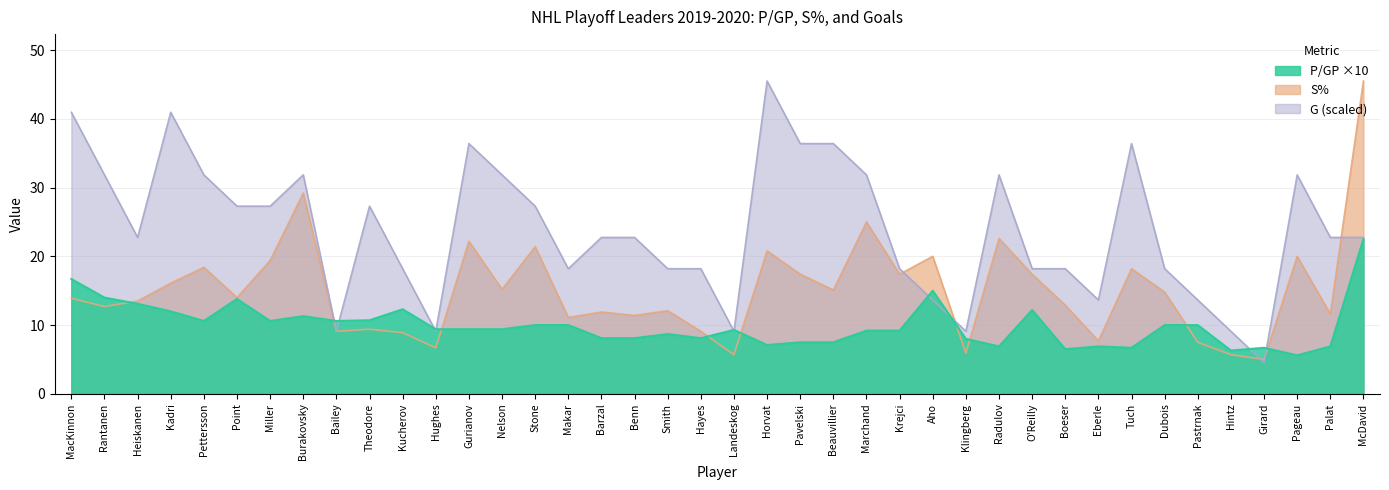

List the series in order of their overall mean, highest first.

G, S%, P/GP